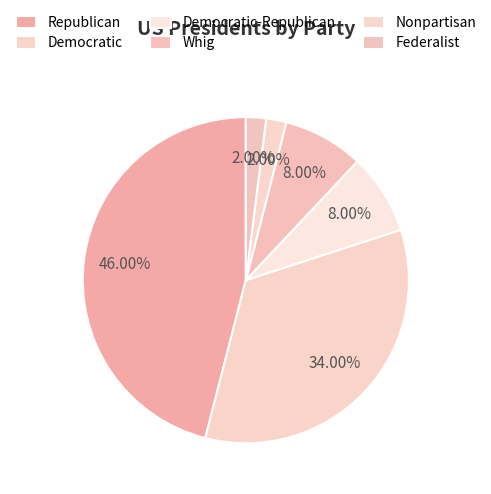

Approximately how many times larger is the value at Democratic compared to Whig?

4.2